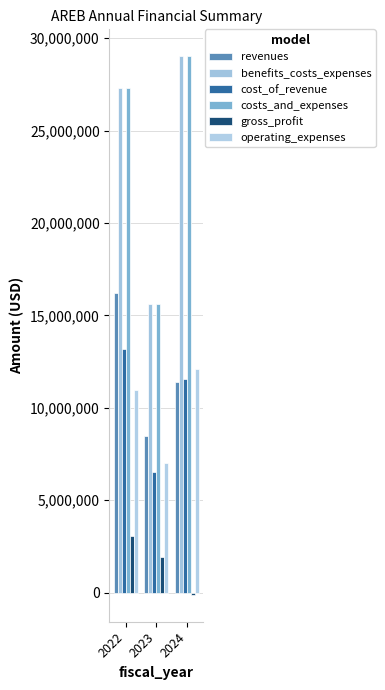

What is the minimum value shown in the chart?

-119637